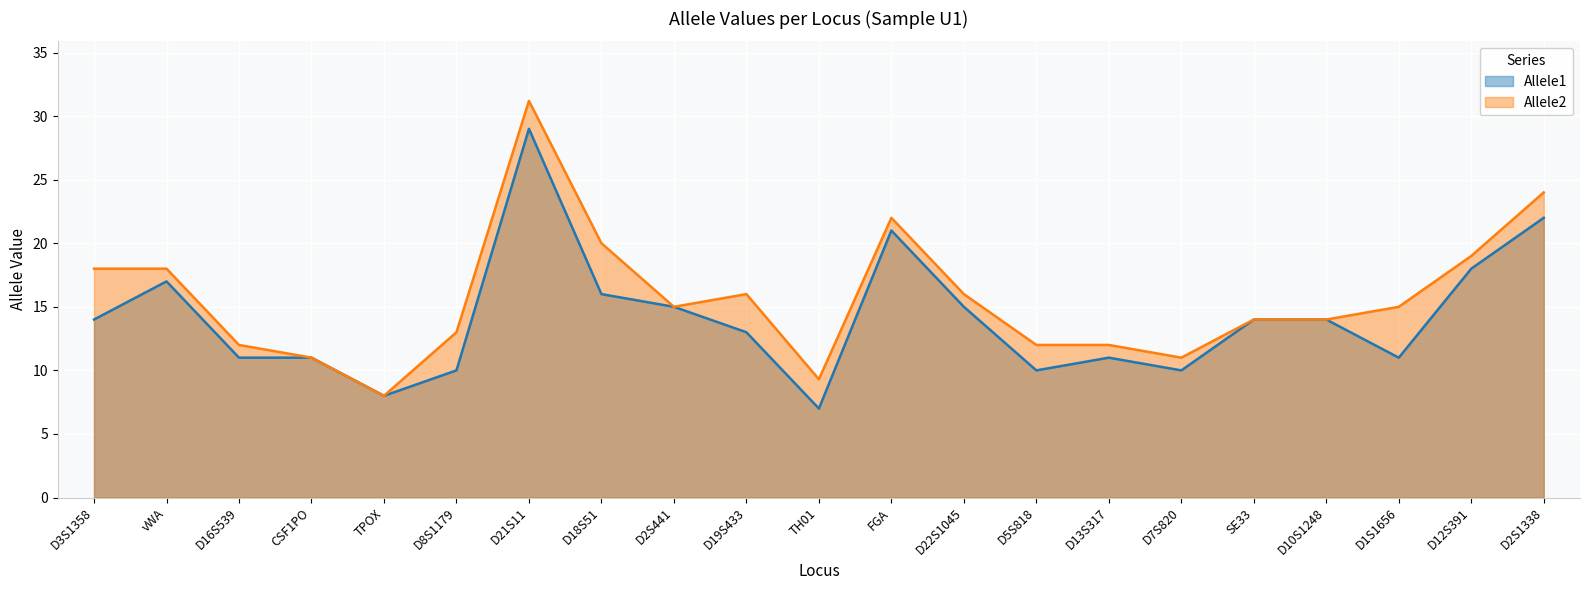

Which series has the largest range (max minus min)?

Allele2